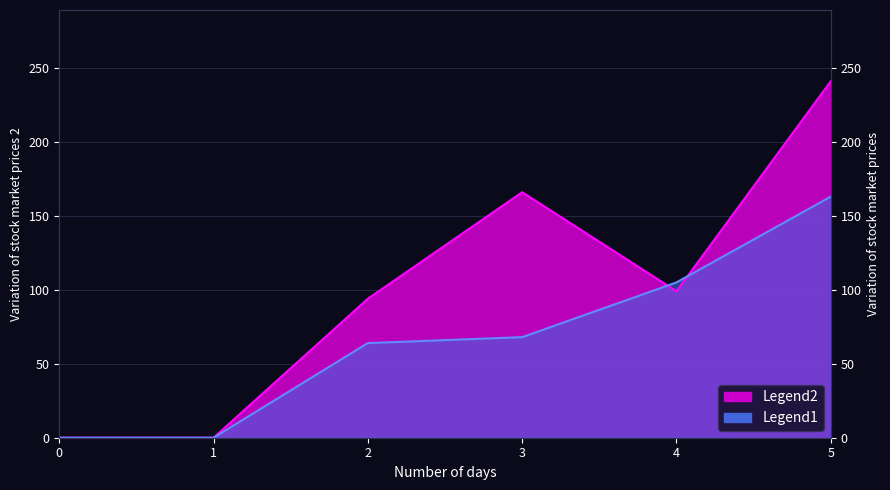

What is the sum of the Series4 values at 4 and 1?

105